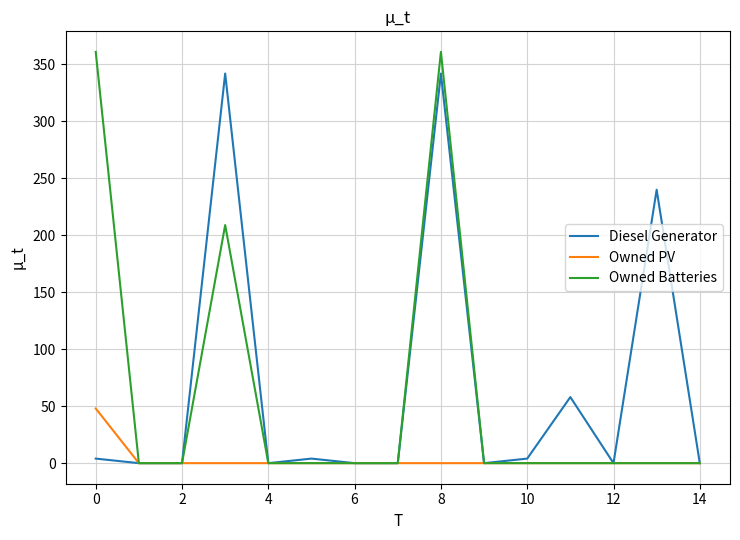

What is the greatest value displayed?

361